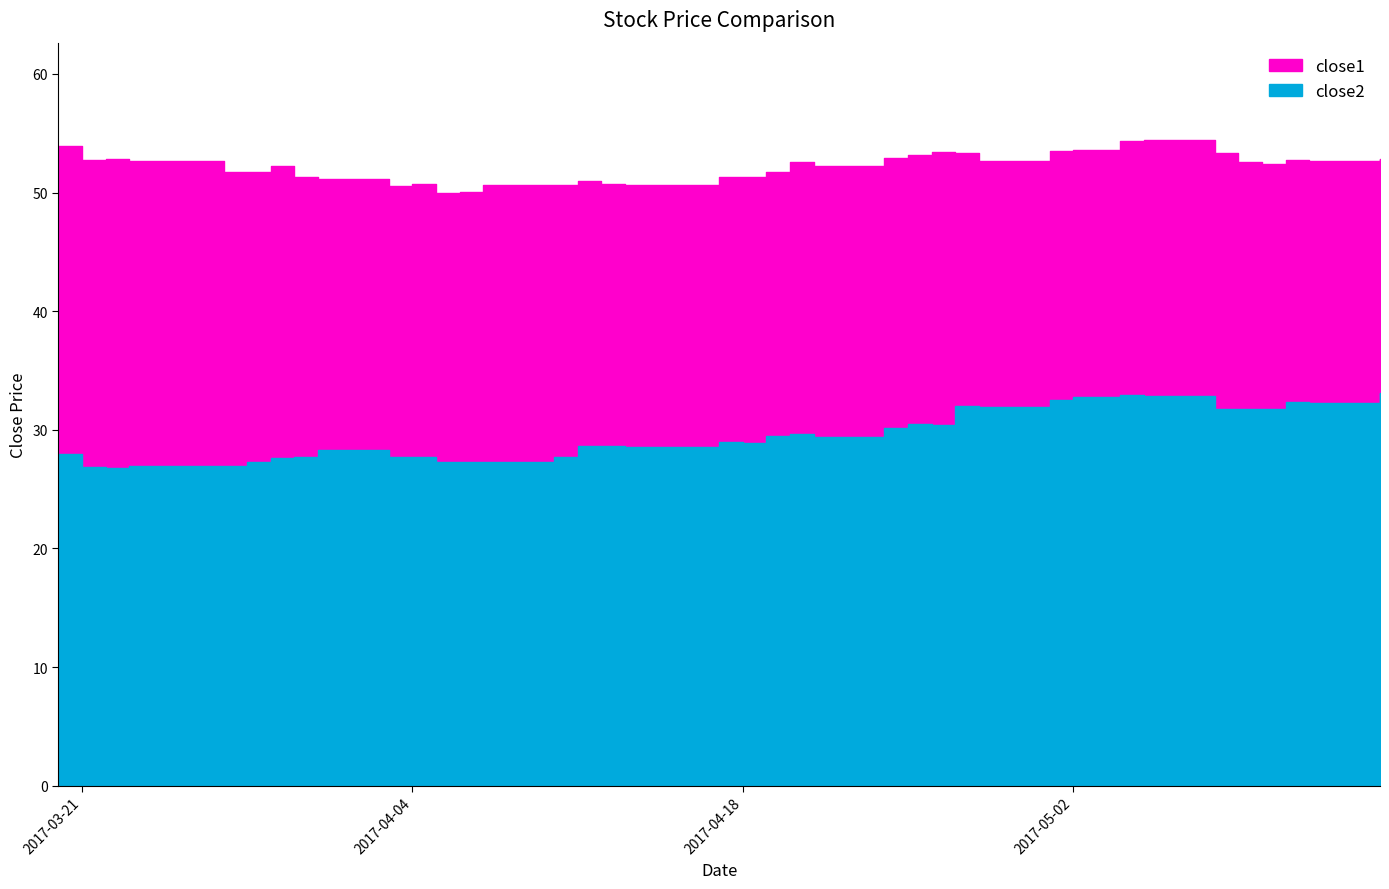

At which category does close2 reach its first local valley?

2017-03-22